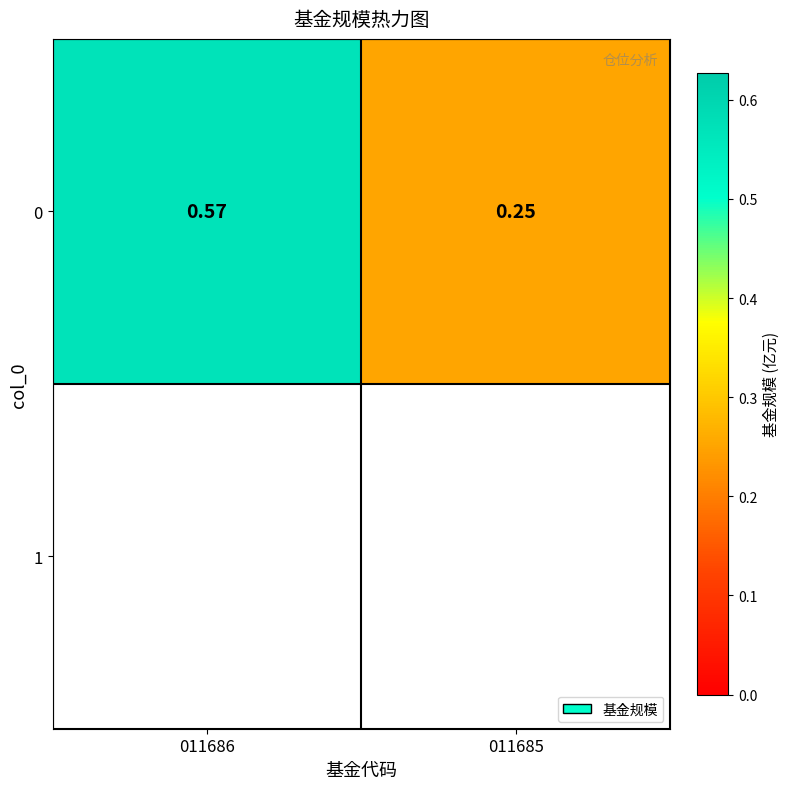

The chart shows a value of 0.2 at 011685. True or false?

True